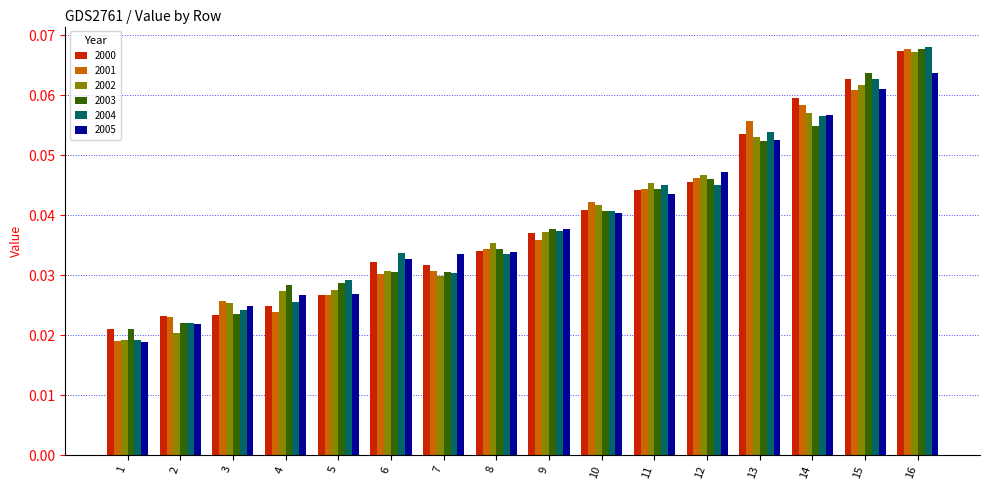

At which category is the sum across all series the highest?

16